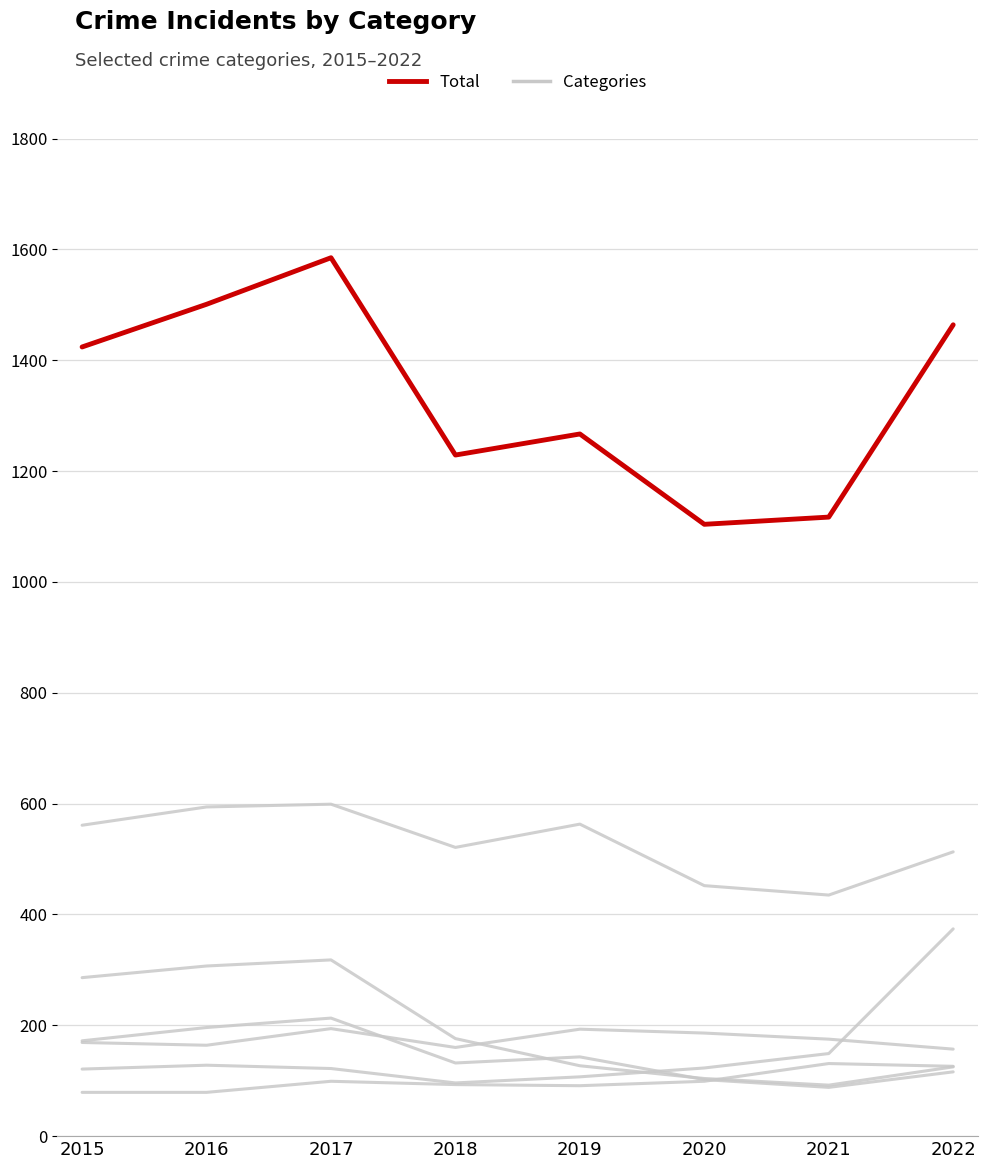

Is this an area chart (filled region under the line)?

No